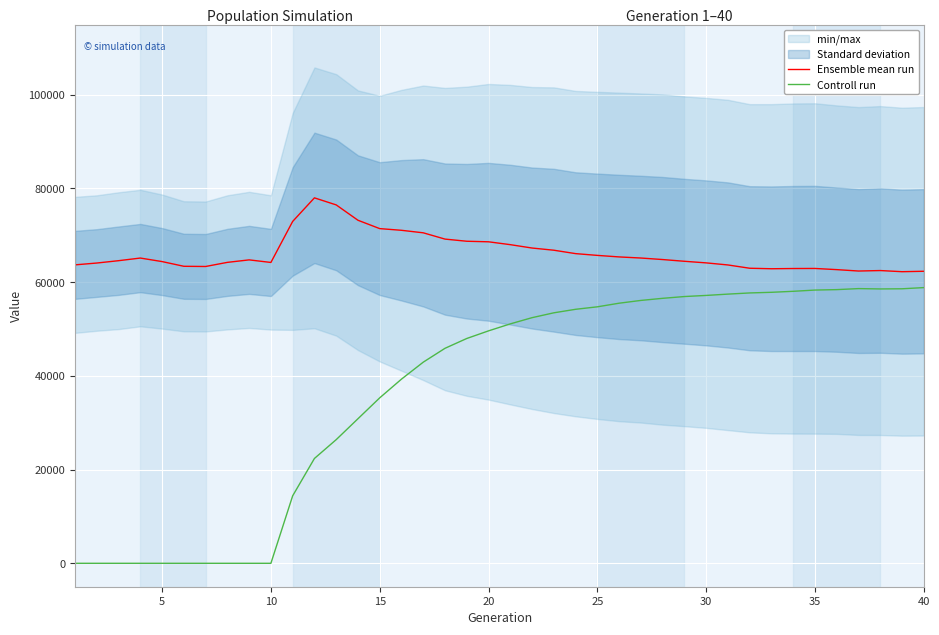

What is the lowest value of the Ensemble mean run series?

62239.5